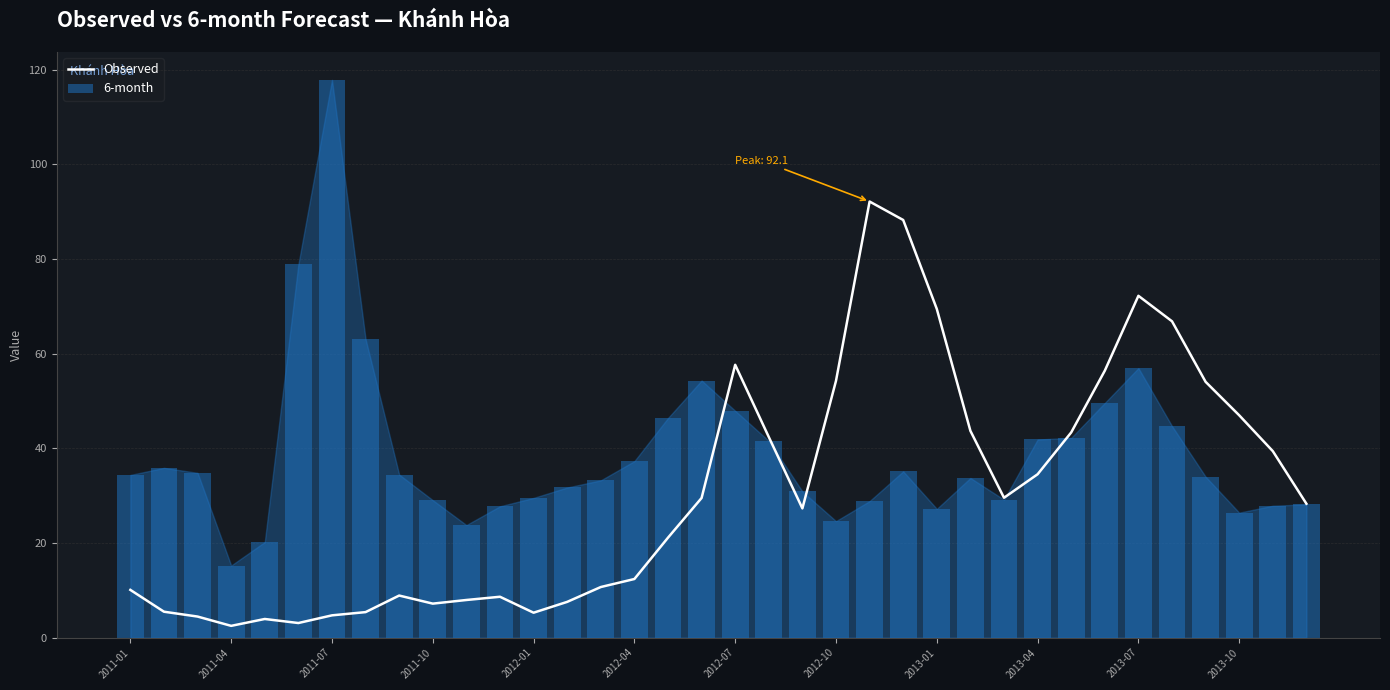

What is the total value across all series at 35?

56.4